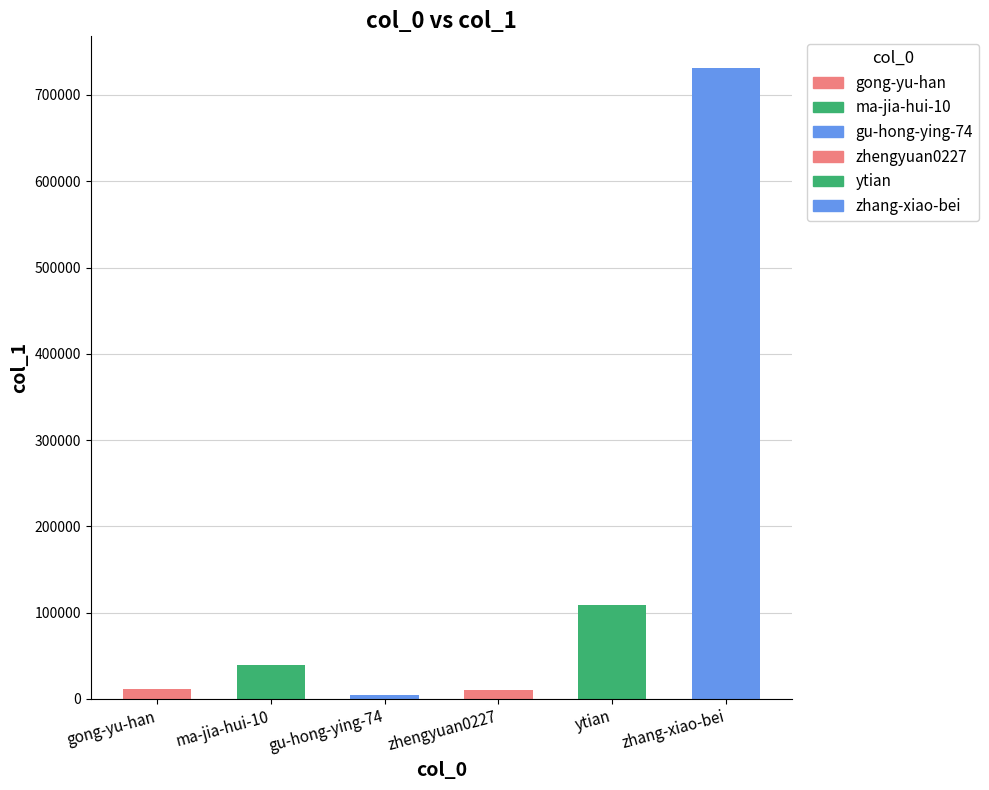

Reading right to left, what are all the values shown in this chart?

731411	108574	10842	4083	38881	11846